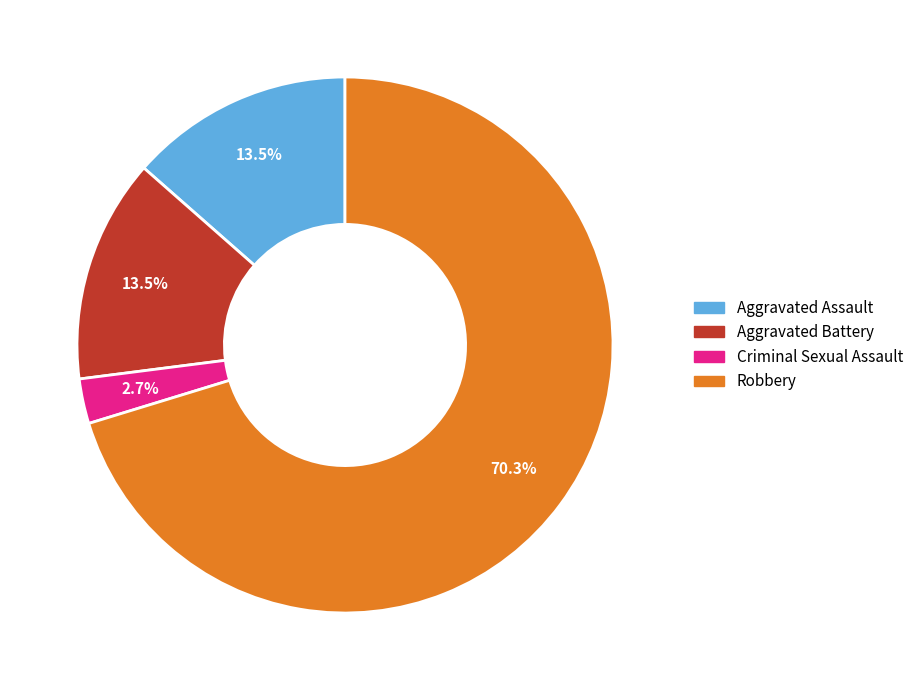

Count the number of slices in the pie.

4